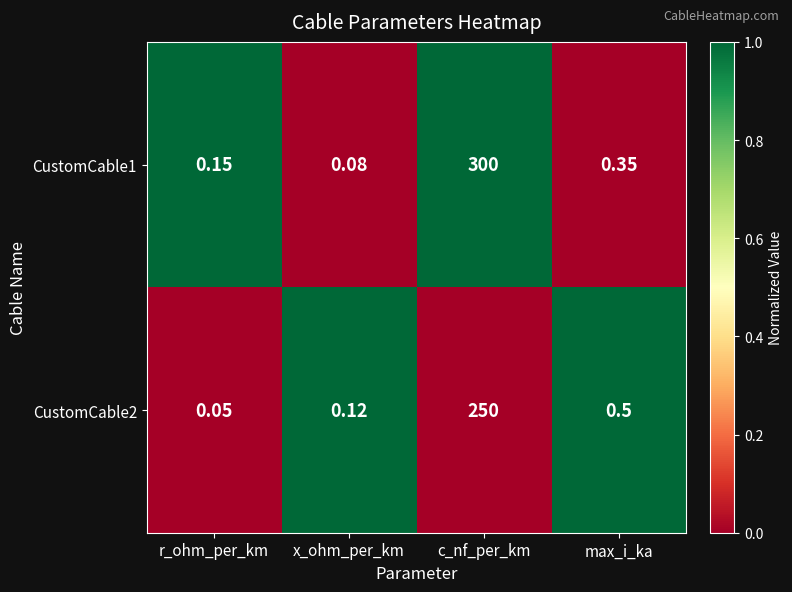

What is the total value across all series at c_nf_per_km?

550.0